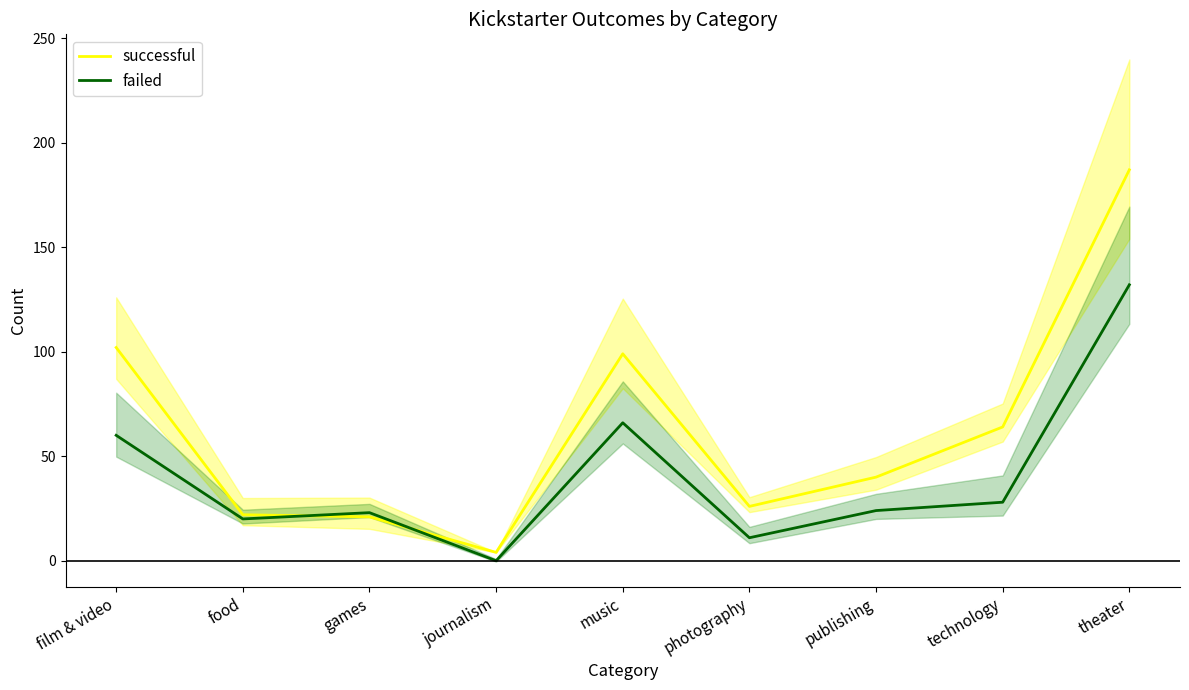

How many interior local valleys does the successful series have?

2